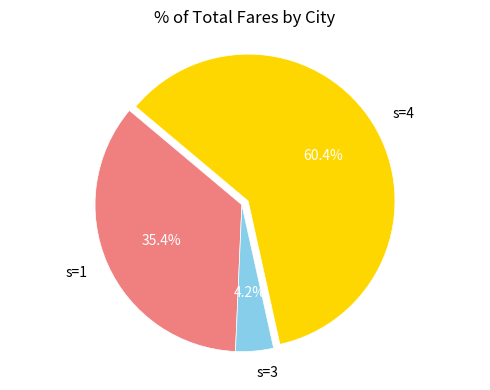

To the nearest percent, what is the average slice percentage?

33%